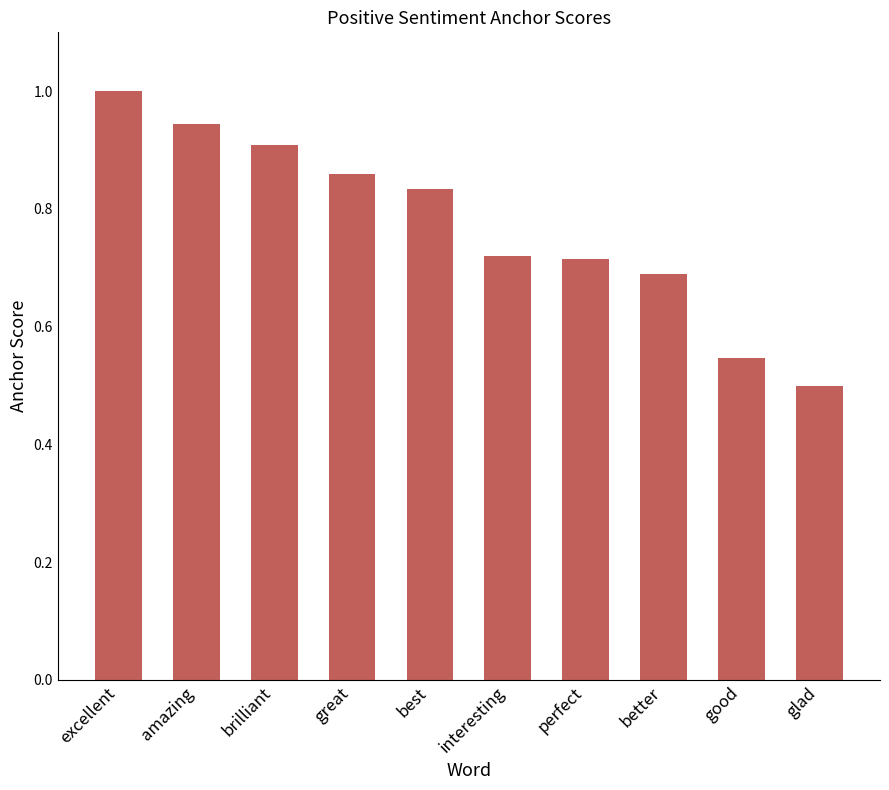

Does the chart contain any negative values?

No